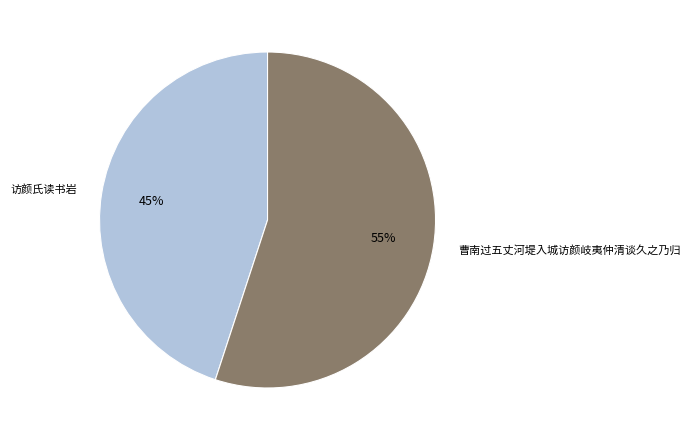

How many slices are in this pie chart?

2